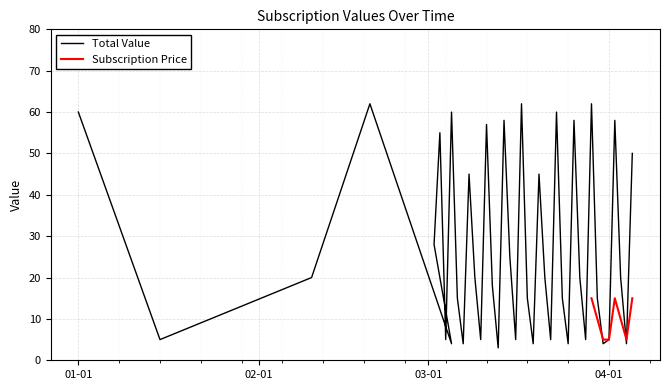

What is the lowest value of the Subscription Price series?

5